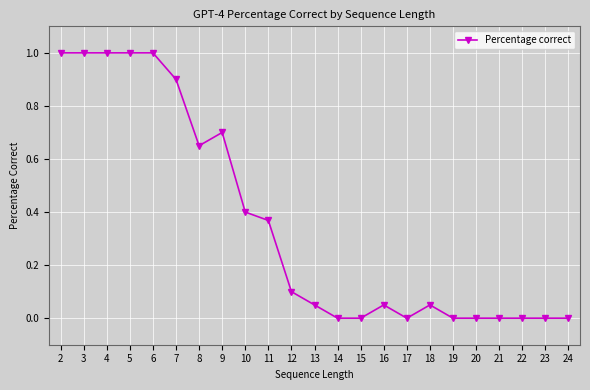

What is the greatest value displayed?

1.0